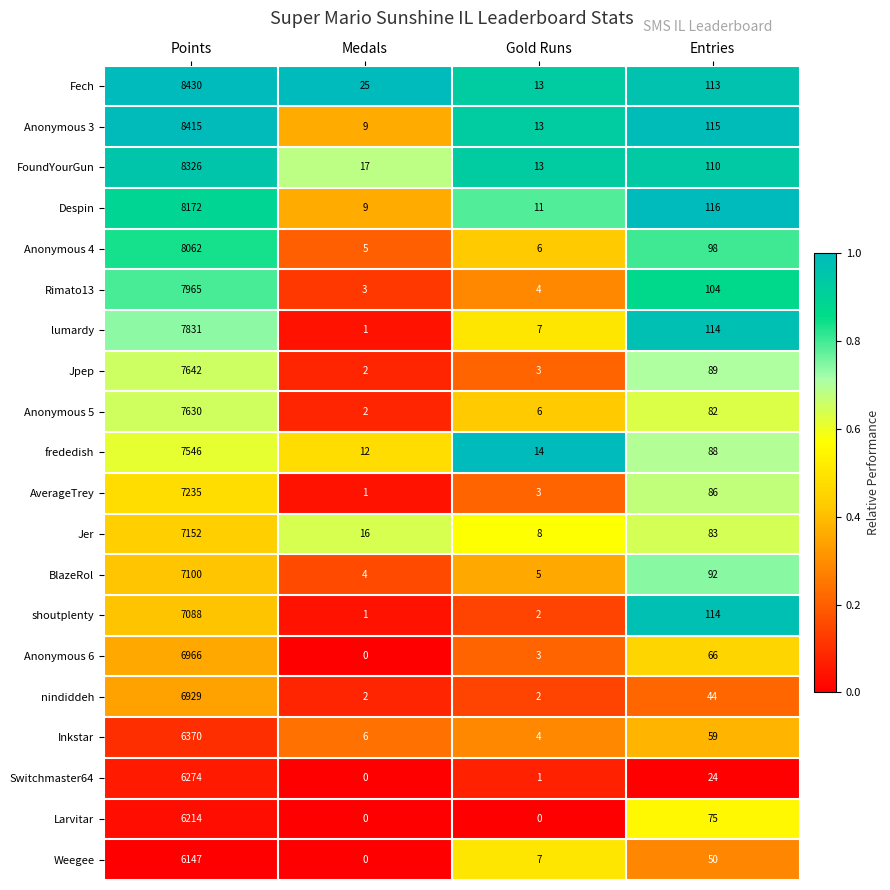

List the series in order of their peak value, highest first.

Fech, Anonymous 3, FoundYourGun, Despin, Anonymous 4, Rimato13, lumardy, Jpep, Anonymous 5, frededish, AverageTrey, Jer, BlazeRol, shoutplenty, Anonymous 6, nindiddeh, Inkstar, Switchmaster64, Larvitar, Weegee